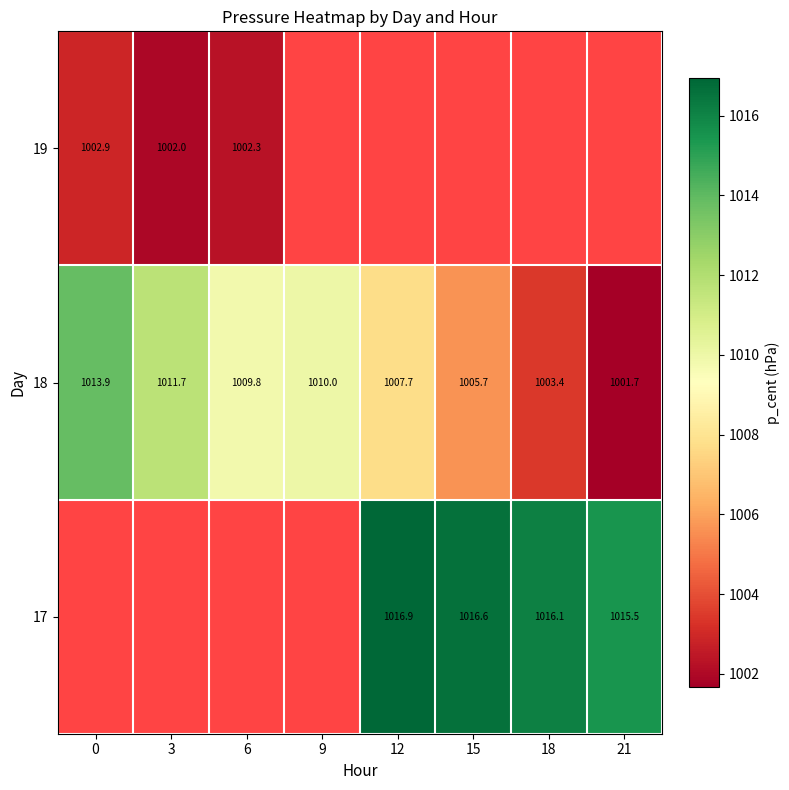

Is the value of 18 at 0 greater than the value of 19 at 0?

Yes